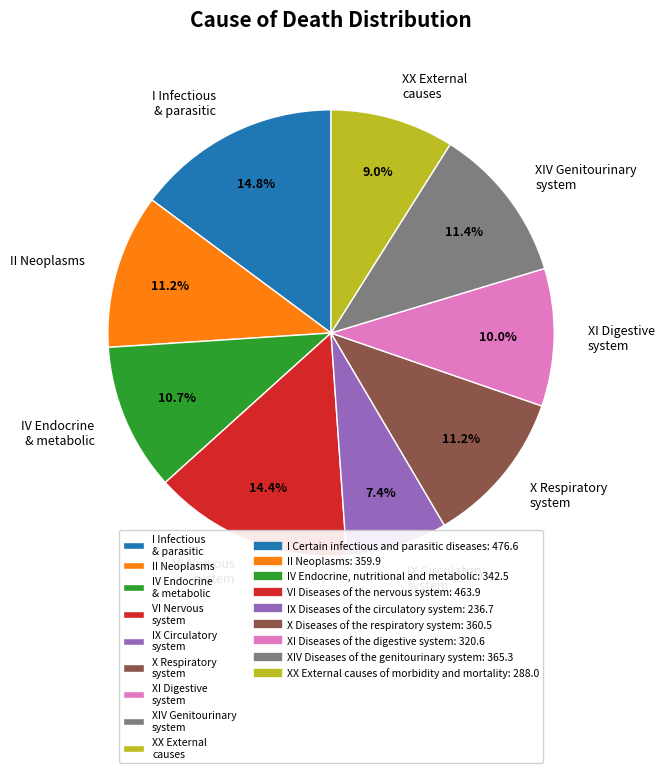

Is there a majority slice in this chart?

No